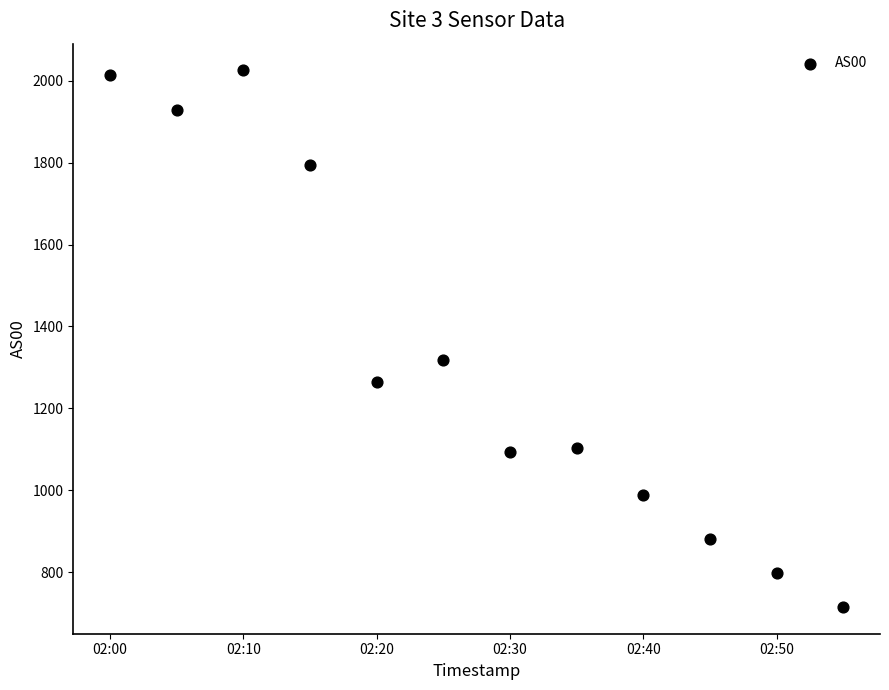

What Y value in the scatter plot is closest to 1370?

1317